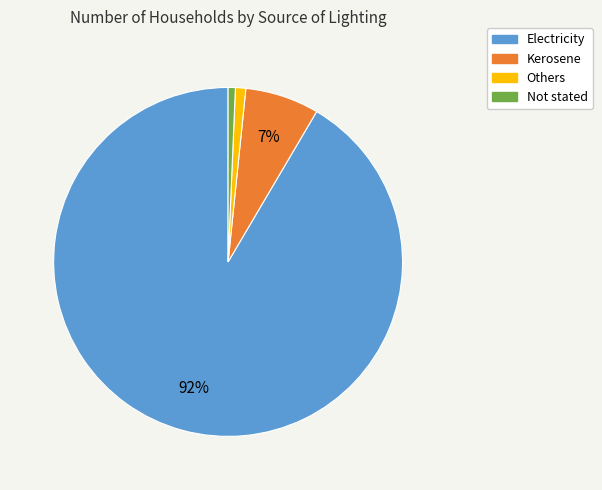

Combined, do Electricity and Others account for over 50%?

Yes